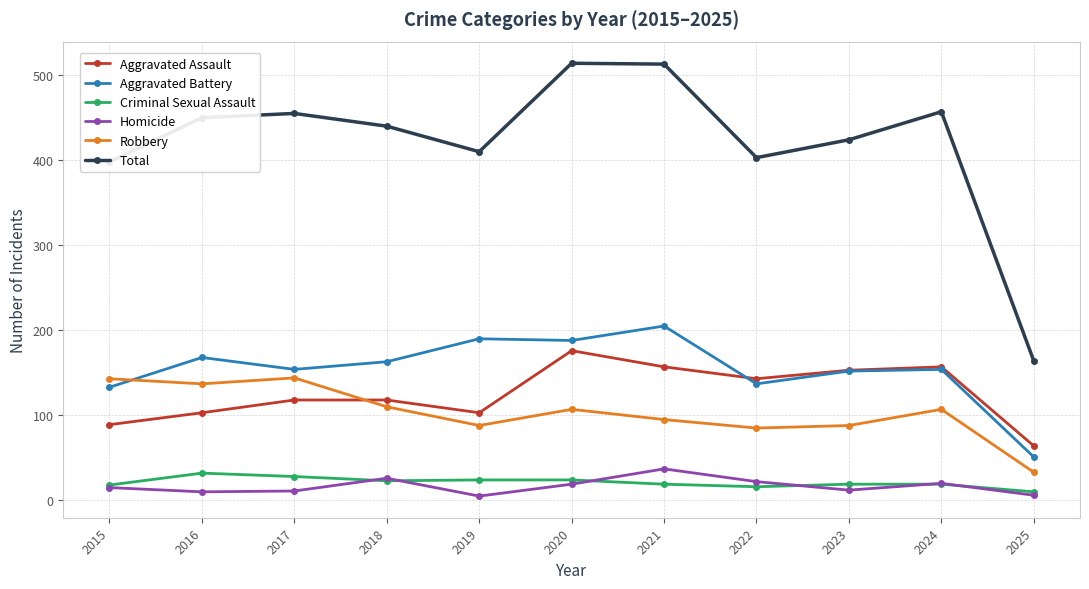

What is the smallest value displayed?

5